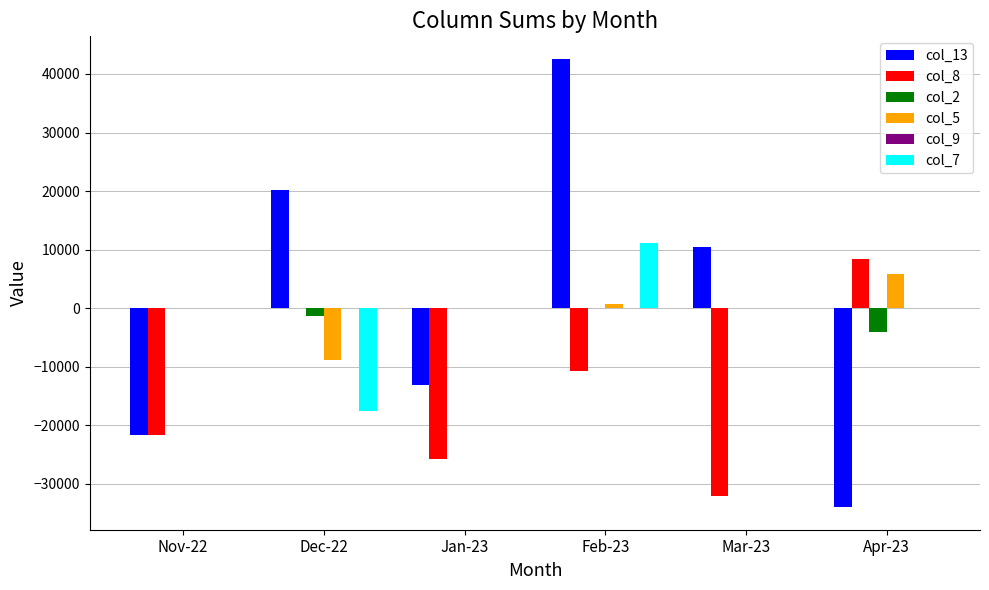

Is the value of col_7 at Mar-23 greater than the value of col_13 at Mar-23?

No